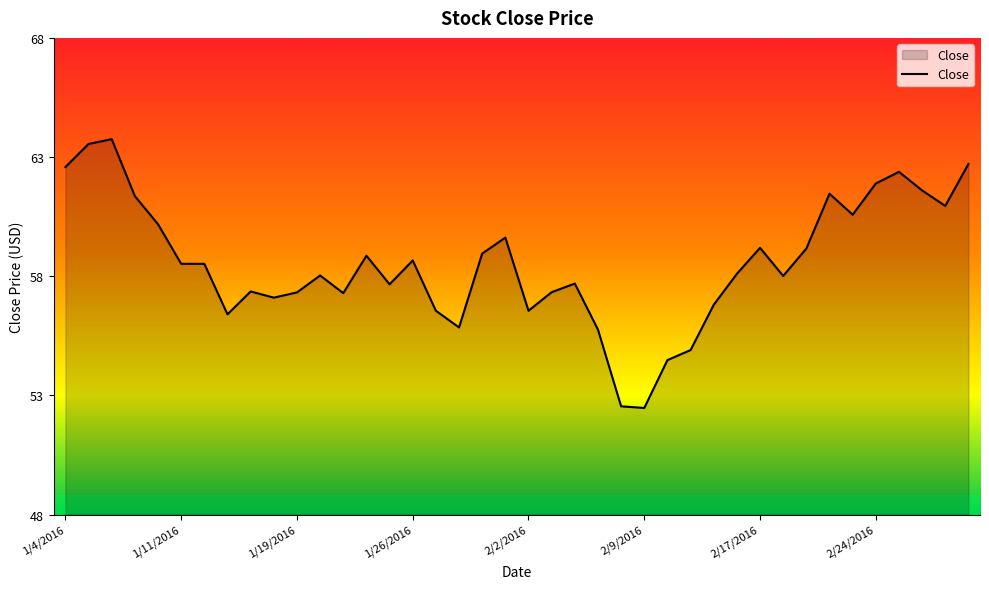

What is the difference between the maximum and minimum values?

11.3